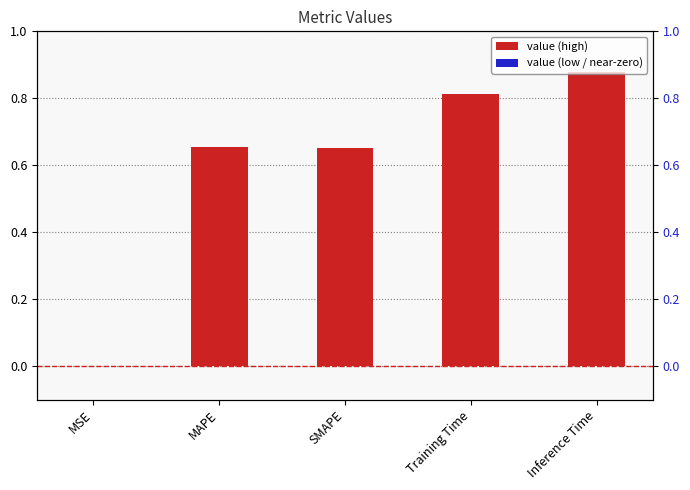

What is the difference between the second highest and minimum values?

0.8